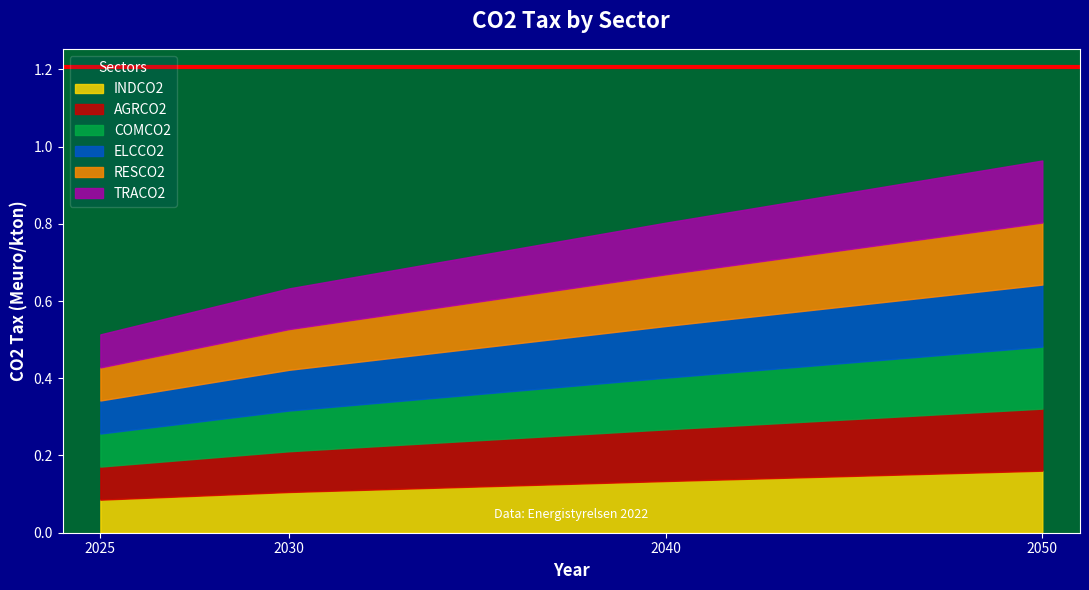

True or false: INDCO2 has a value of 0.1 at 2030.

True